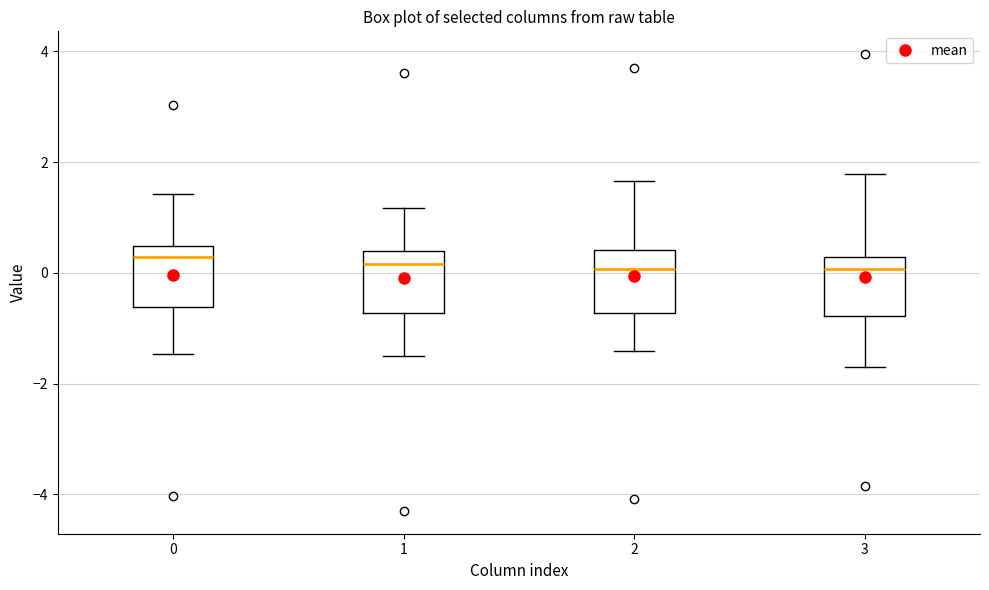

Reading left to right, transcribe this box plot: for each box, give where its median line is, the range the box spans, and where its two whiskers end, as read against the y-axis. The values are not printed on the chart, so give them approximately, as read against the axis.

0: median 0.2, box -0.6 to 0.4, whiskers -1.4 to 1.4
1: median 0.2, box -0.8 to 0.4, whiskers -1.6 to 1.2
2: median 0.0, box -0.8 to 0.4, whiskers -1.4 to 1.6
3: median 0.0, box -0.8 to 0.2, whiskers -1.6 to 1.8